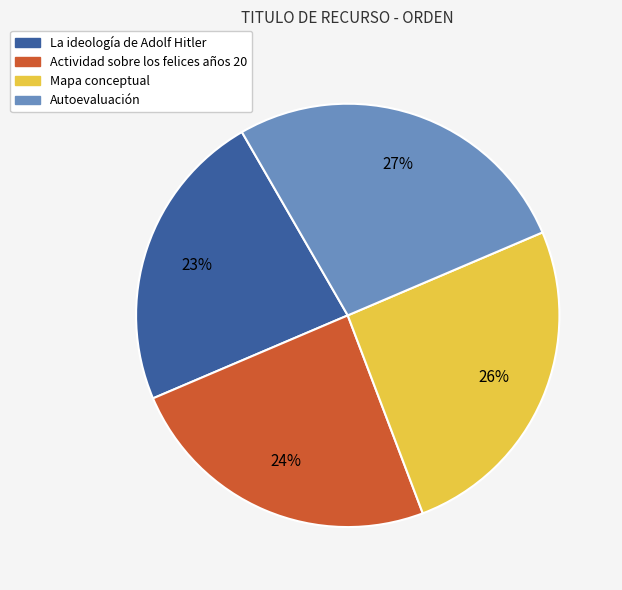

Which has a higher value, Mapa conceptual or Autoevaluación?

Autoevaluación